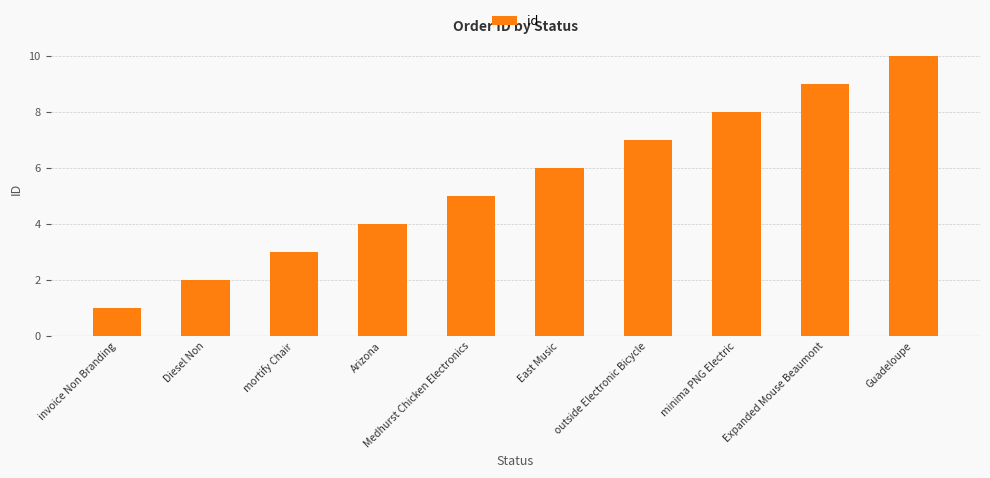

What value does the data have at Expanded Mouse Beaumont?

9